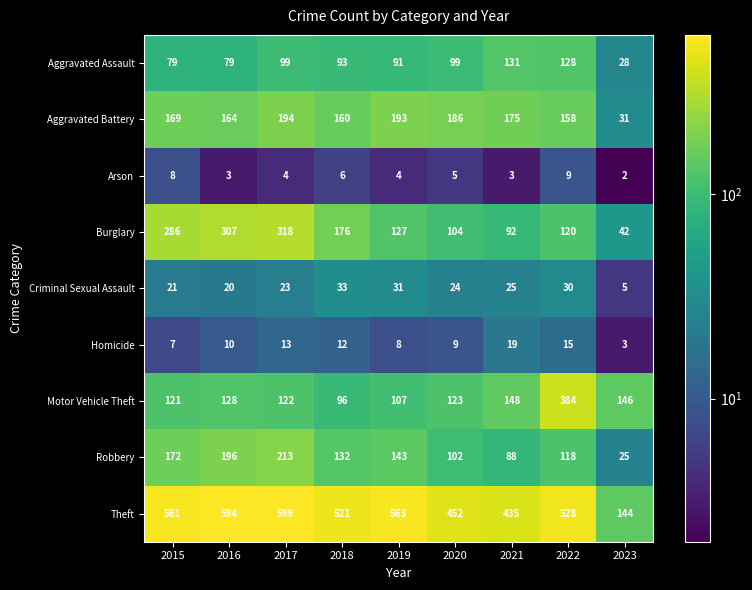

Rank the series by their maximum value, from lowest to highest.

Arson, Homicide, Criminal Sexual Assault, Aggravated Assault, Aggravated Battery, Robbery, Burglary, Motor Vehicle Theft, Theft